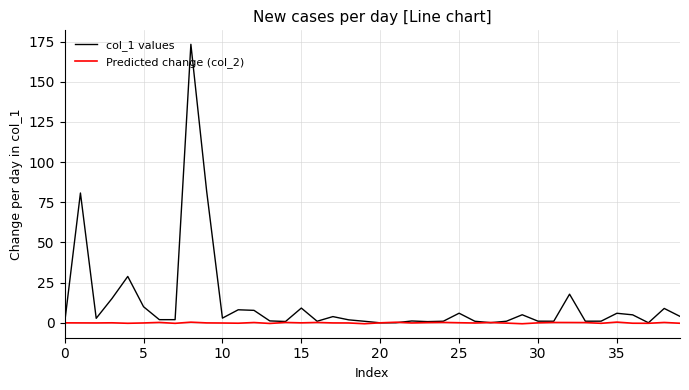

True or false: Predicted change (col_2) has more than 1 interior local peaks.

True